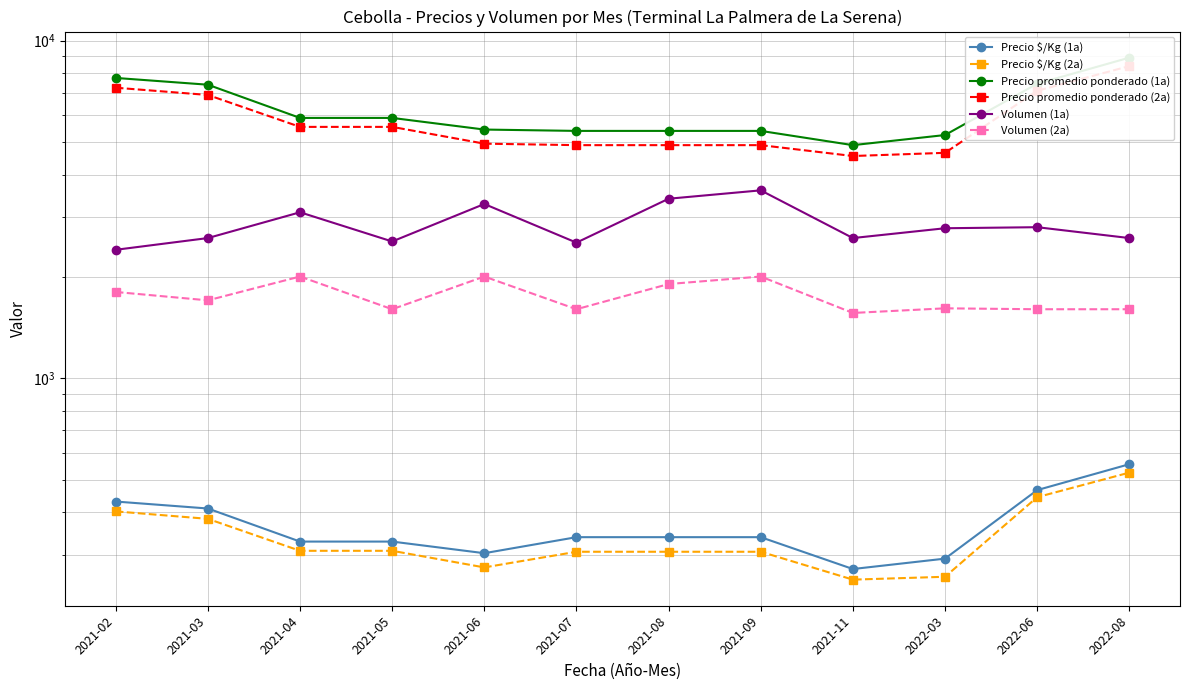

True or false: Precio promedio ponderado (1a) and Volumen (2a) intersect in this chart.

False